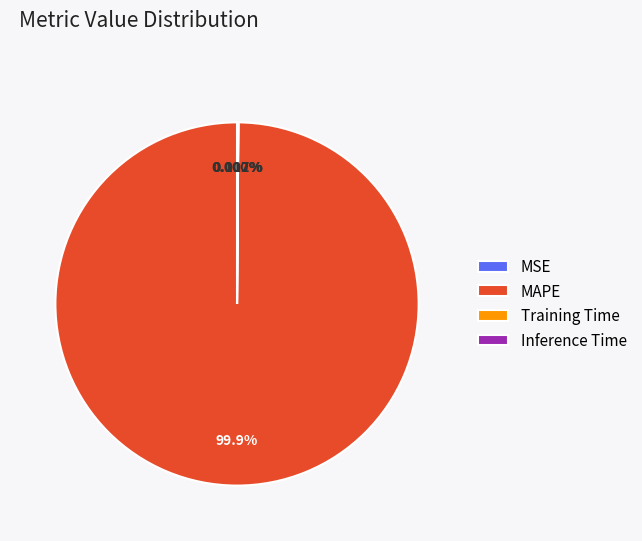

What is the largest slice in the pie chart?

MAPE